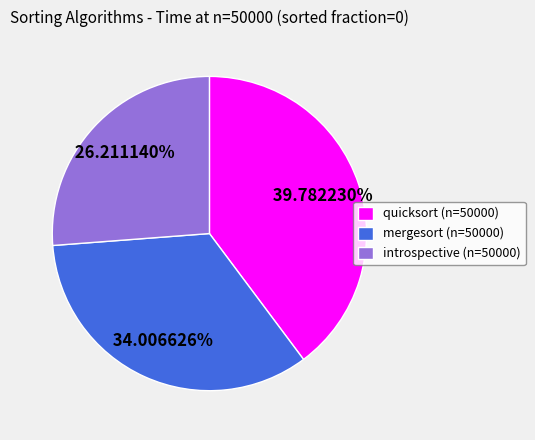

Does mergesort (n=50000) represent more than half of the total?

No